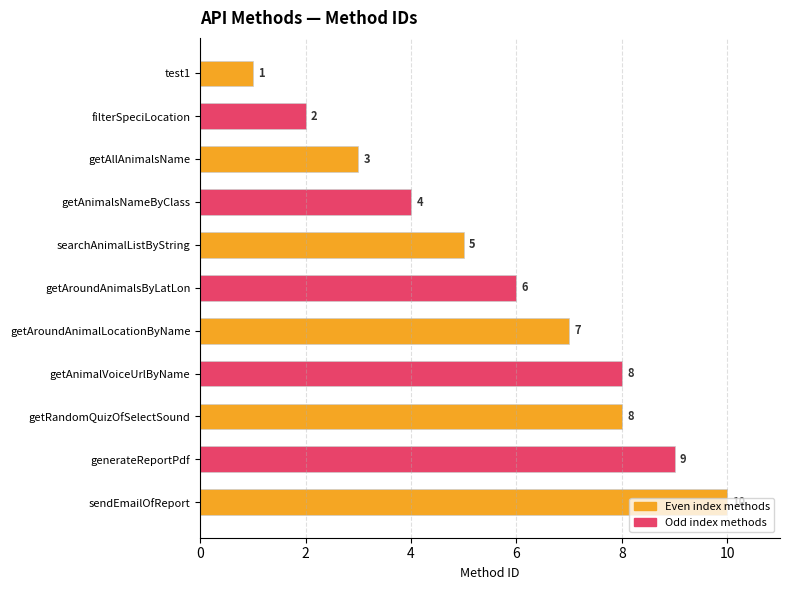

Approximately how many times larger is the value at getAroundAnimalLocationByName compared to getAnimalVoiceUrlByName?

0.9